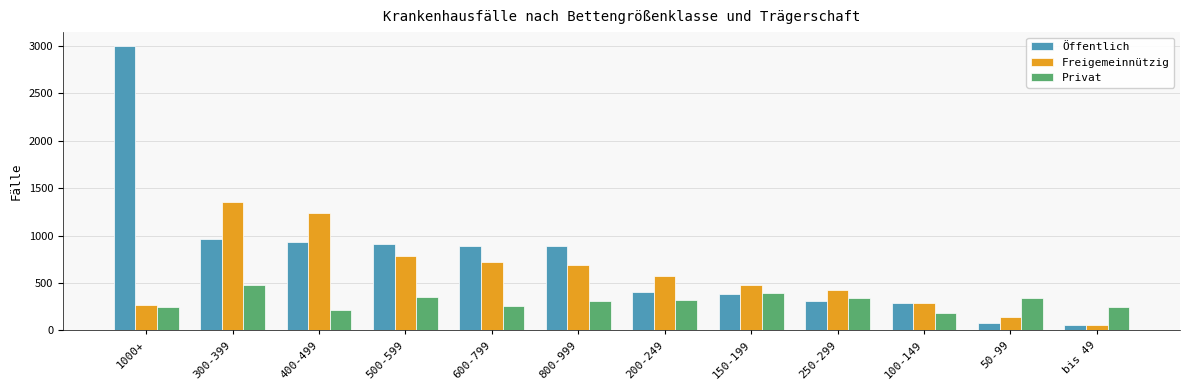

Which series has the largest total across all categories?

Öffentlich